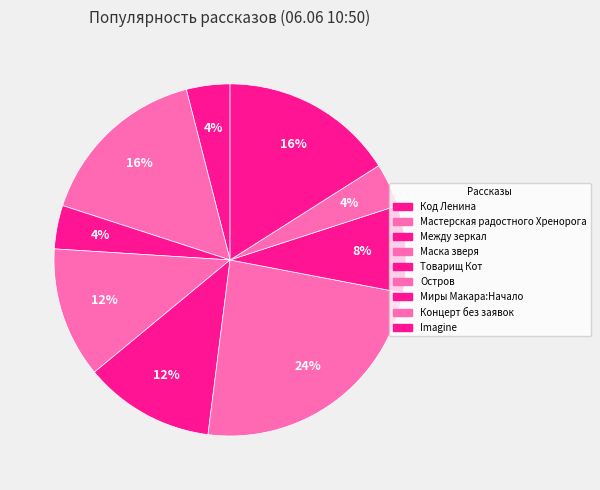

The Миры Макара:Начало slice represents 1% of the pie. True or false?

False